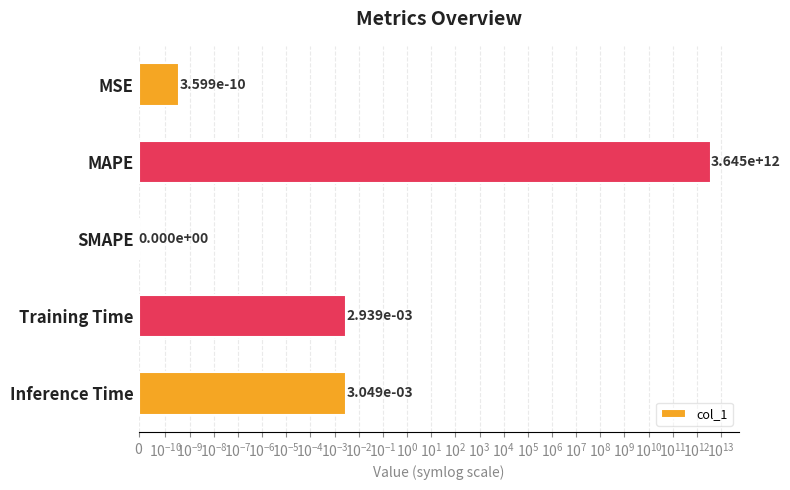

What is the average value?

728957793769.5